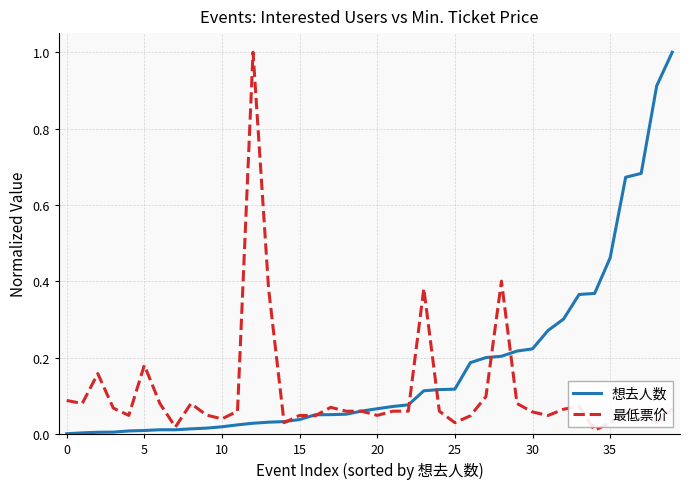

What is the maximum value for 想去人数?

1.0